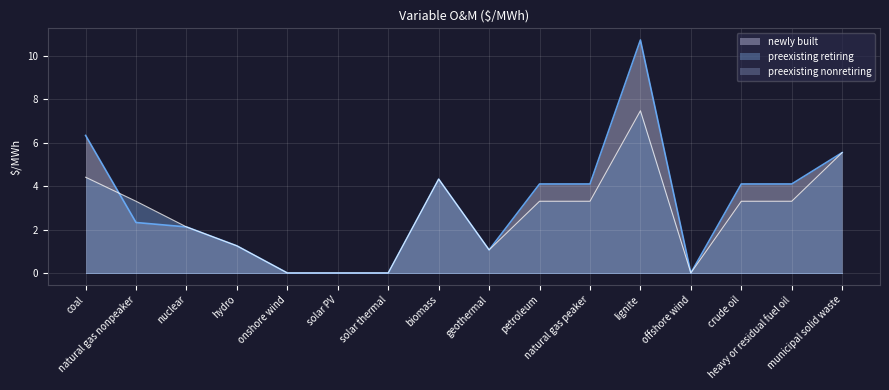

Which category has the lowest value in the newly built series?

onshore wind